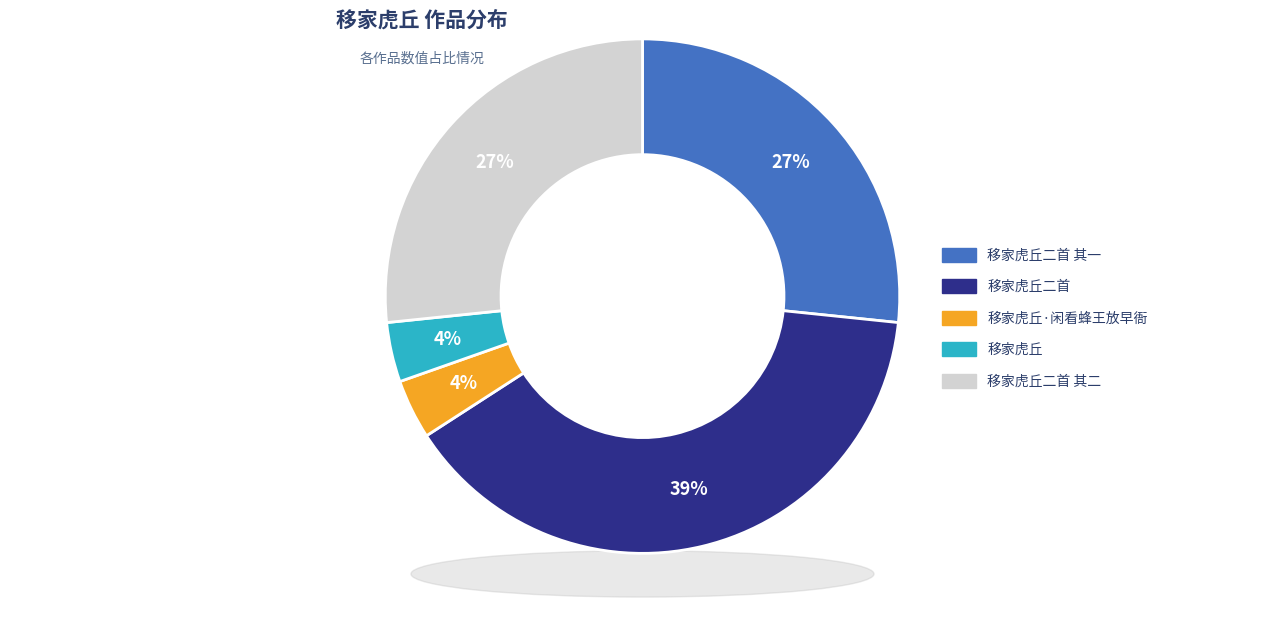

Is there a majority slice in this chart?

No